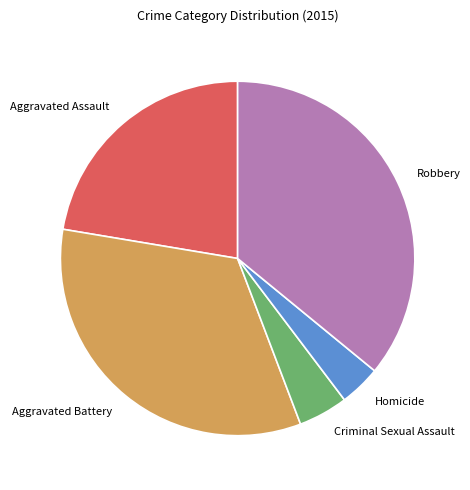

What is the ratio of the value at Robbery to the value at Aggravated Battery?

1.1